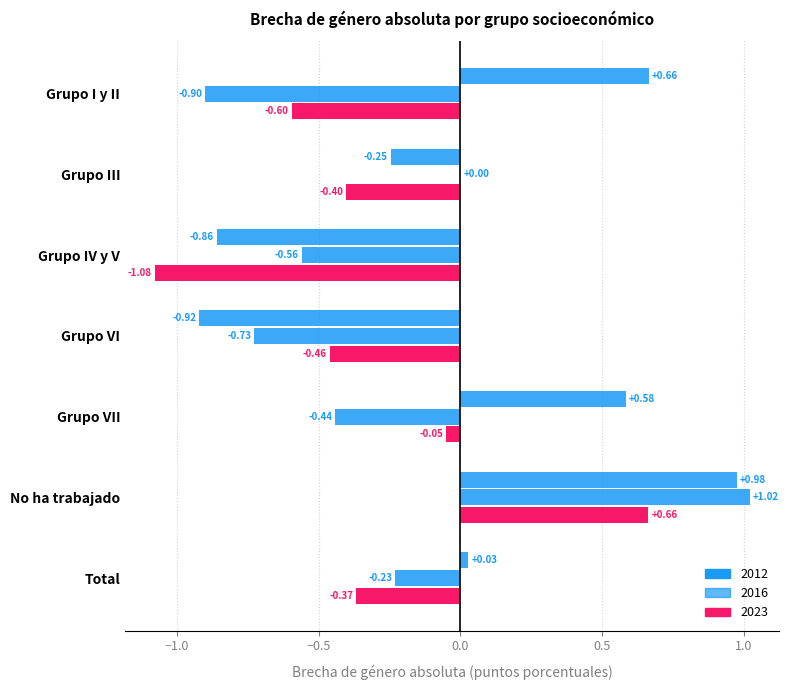

Reading right to left, extract all data points from this chart.

2012: 0.0	1.0	0.6	-0.9	-0.9	-0.2	0.7
2016: -0.2	1.0	-0.4	-0.7	-0.6	0.0	-0.9
2023: -0.4	0.7	-0.1	-0.5	-1.1	-0.4	-0.6